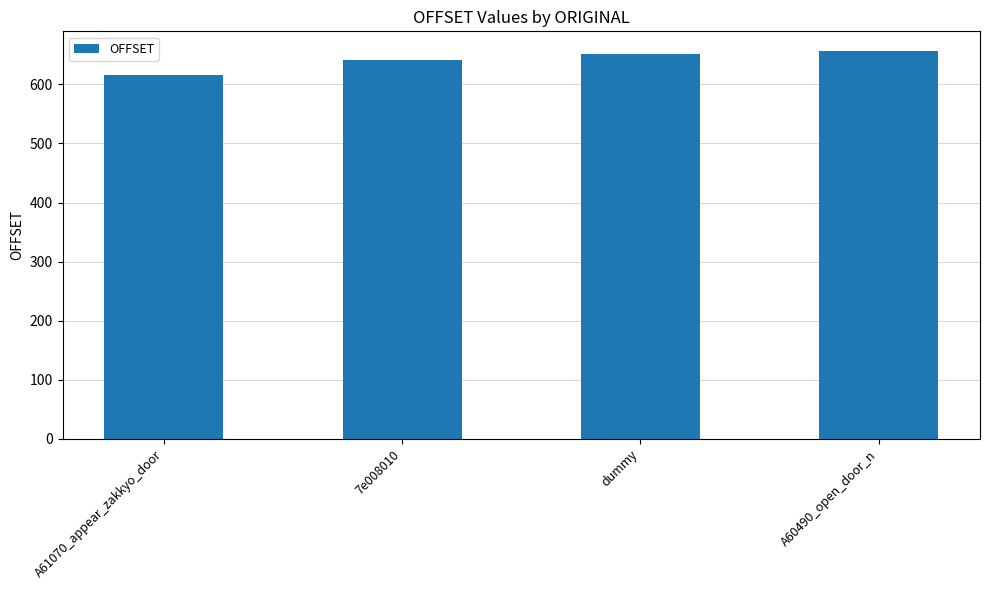

What is the label of the 3rd bar from the right?

7e008010